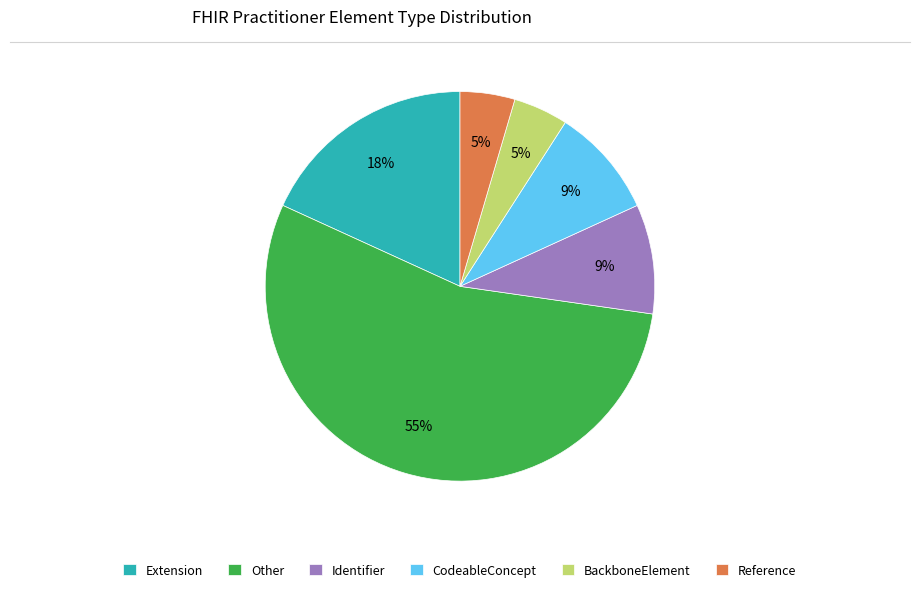

The Other slice represents 55% of the pie. True or false?

True